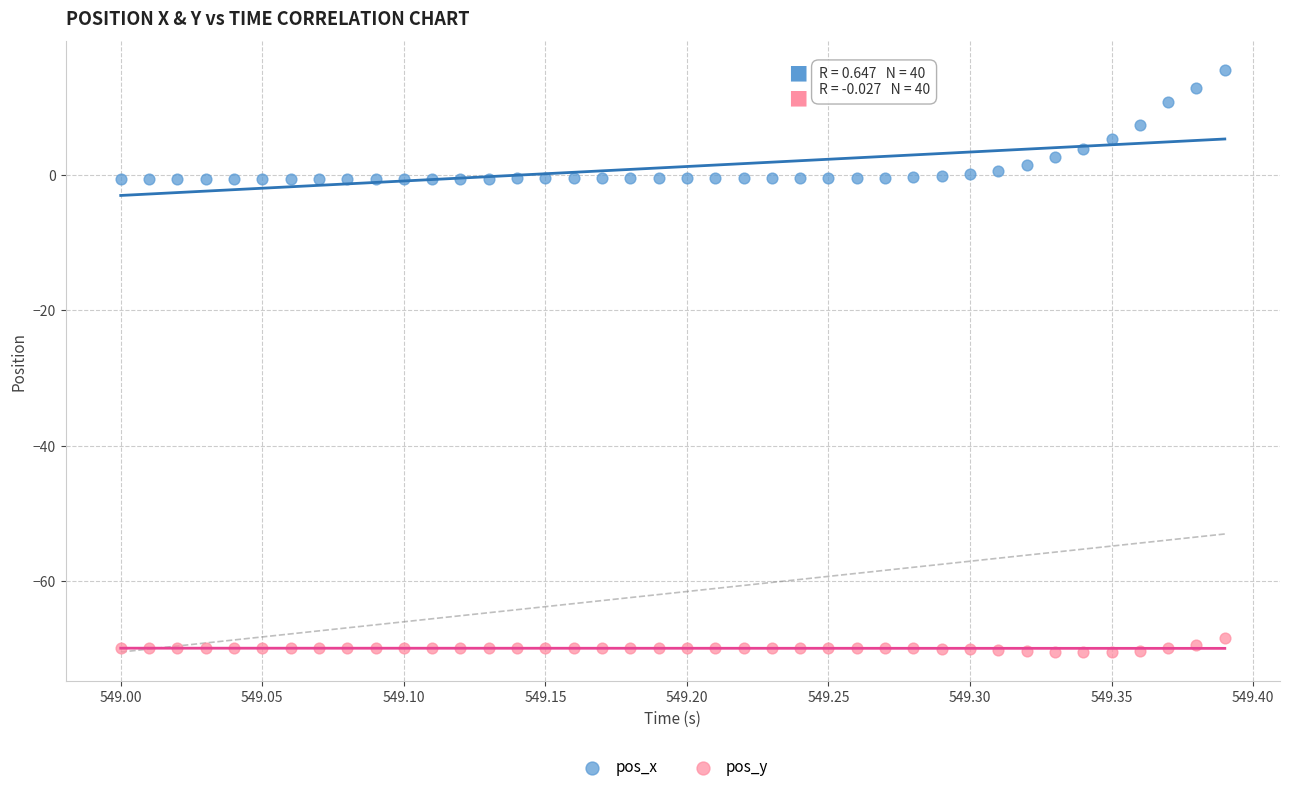

Which series contains the highest Y value?

pos_x